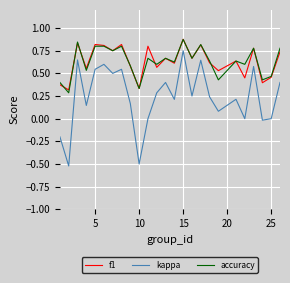

How many lines are shown in the chart?

3